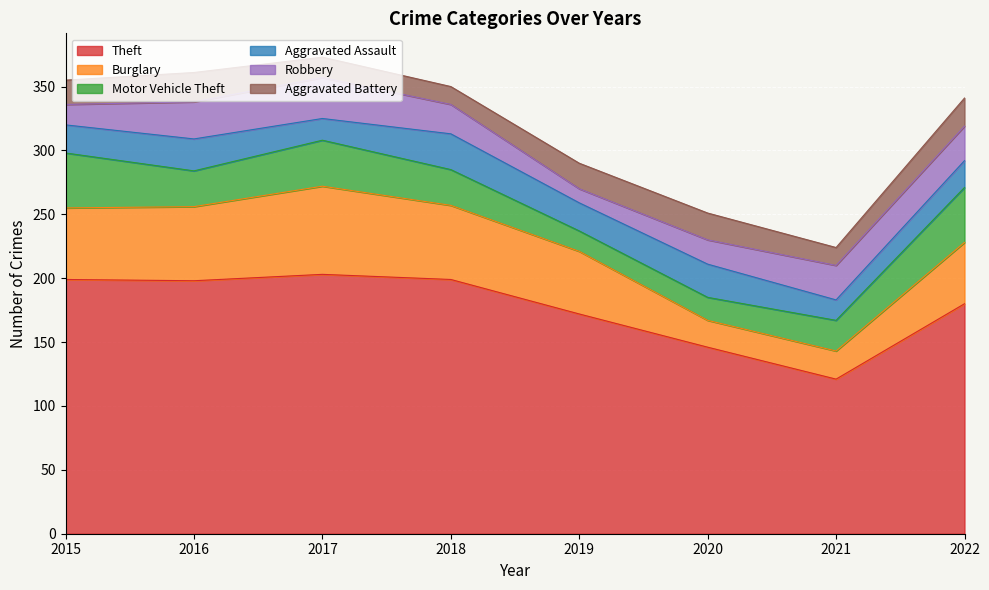

What value does the Aggravated Assault series have at 2017, to the nearest 10?

20